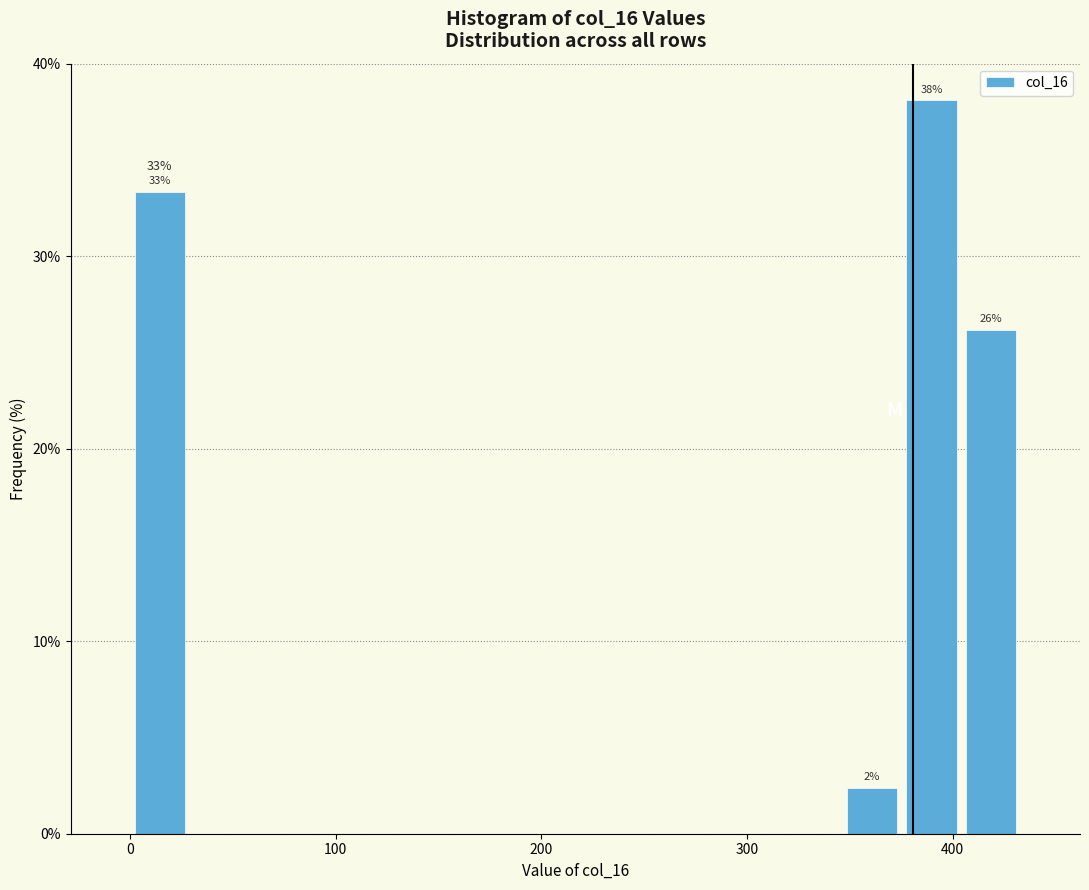

Around what value on the x-axis is the tallest bar? Give the approximate position of its centre, as read against the axis.

390